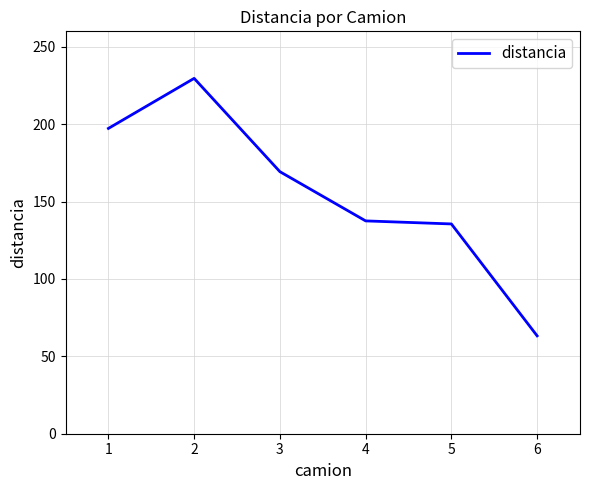

What is the average value?

155.4